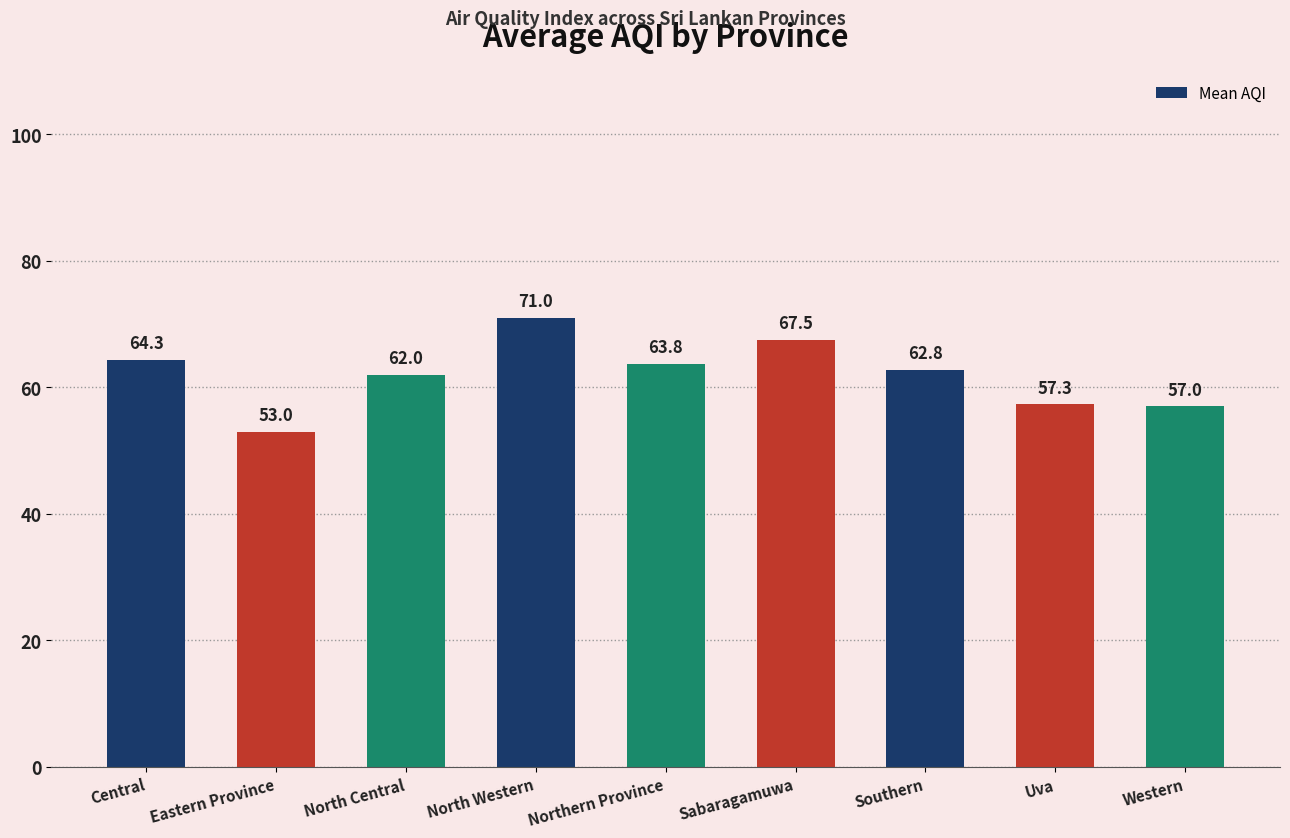

What is the average value?

62.1